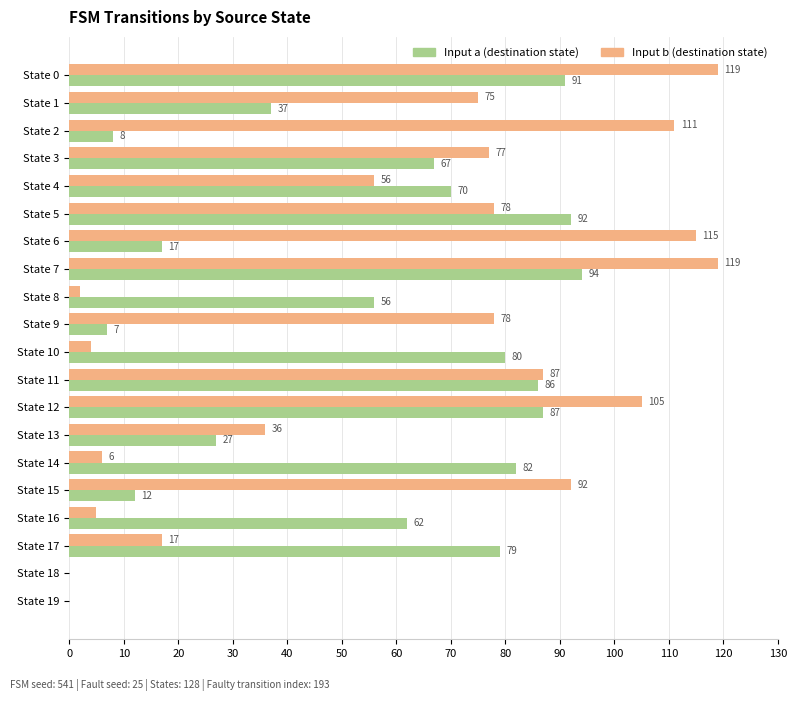

What is the average value of the Input b (destination state) series?

59